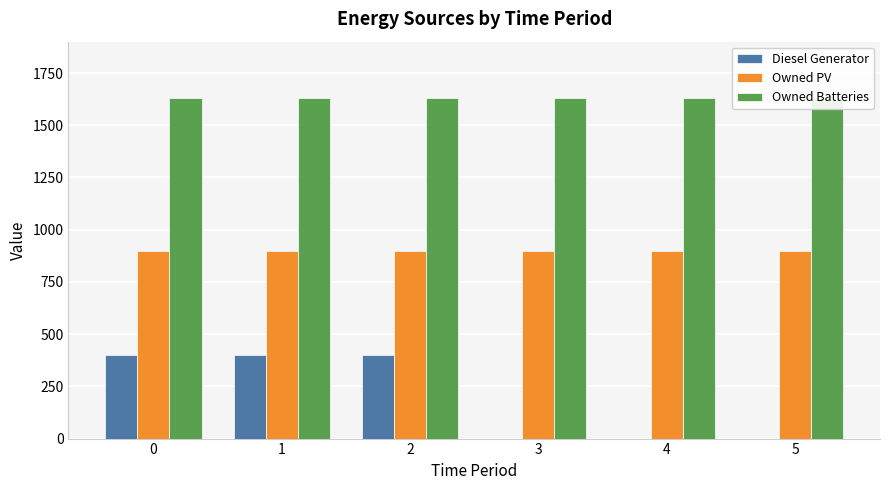

Between 1 and 4, which series saw the biggest shift?

Diesel Generator